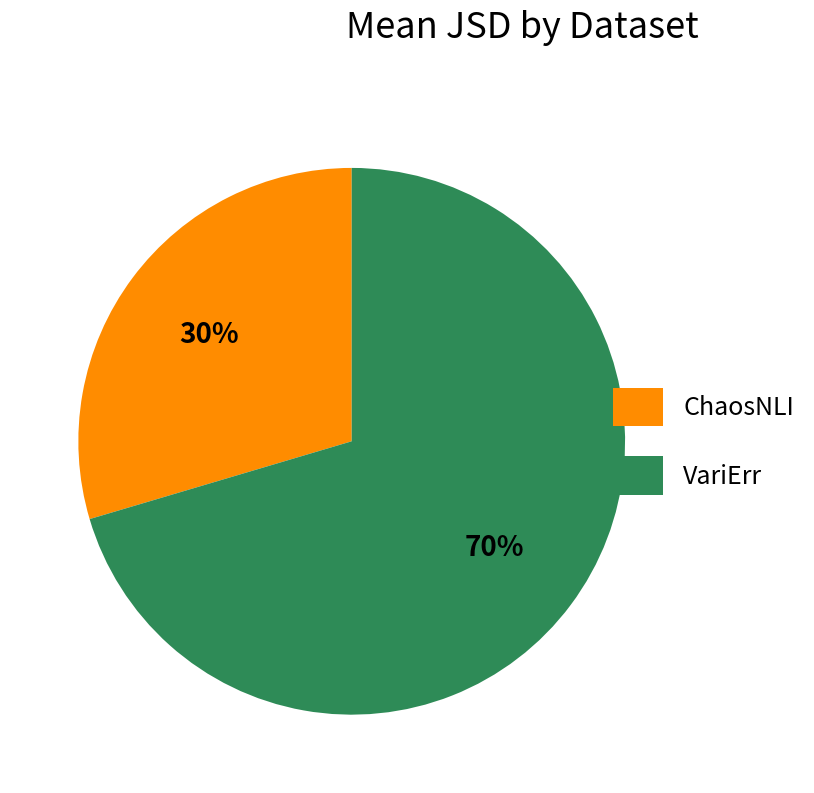

Rank the categories by value from lowest to highest.

ChaosNLI, VariErr